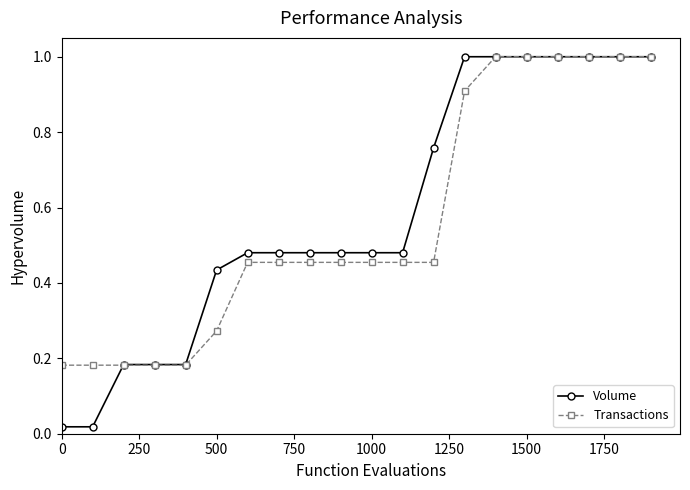

What is the maximum value for Volume?

1.0